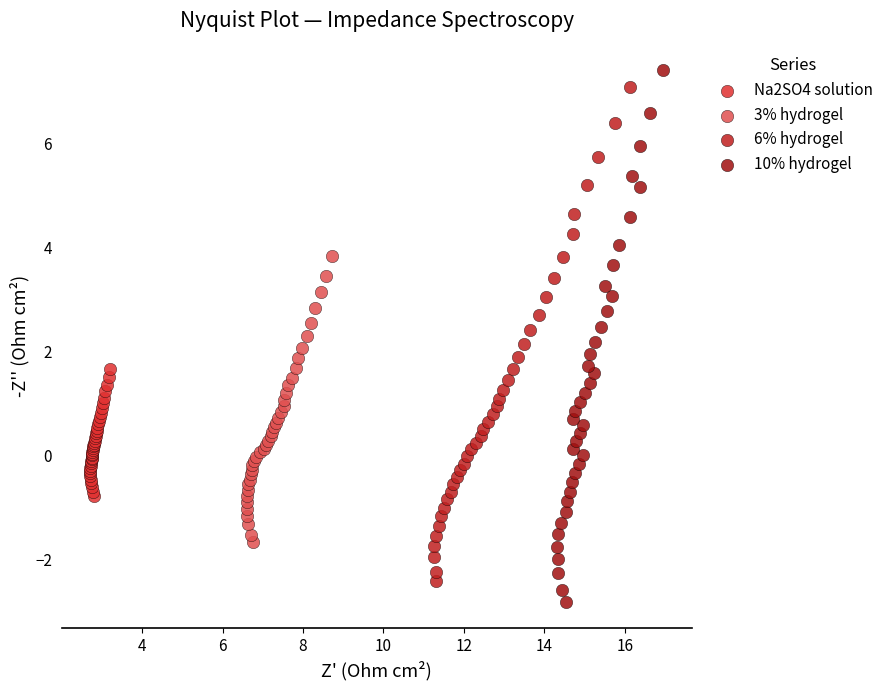

Which series has the largest Y range (max minus min)?

10% hydrogel